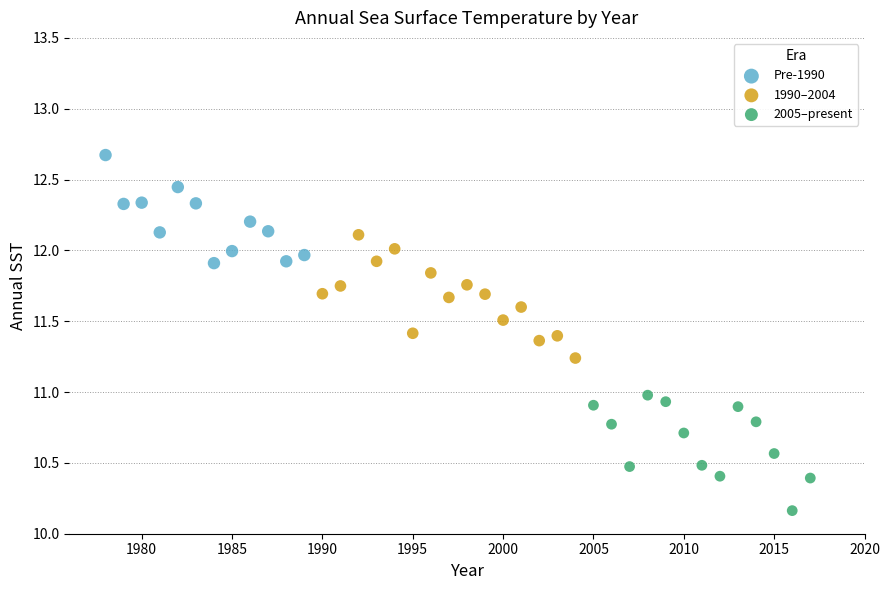

Which series reaches the minimum Y coordinate?

2005–present